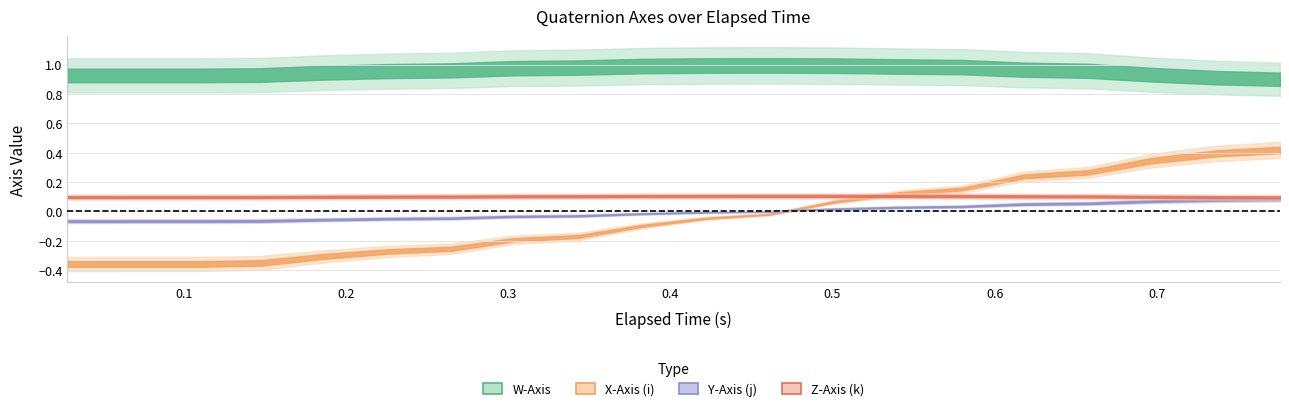

What is the sum of all W-Axis values?

19.1